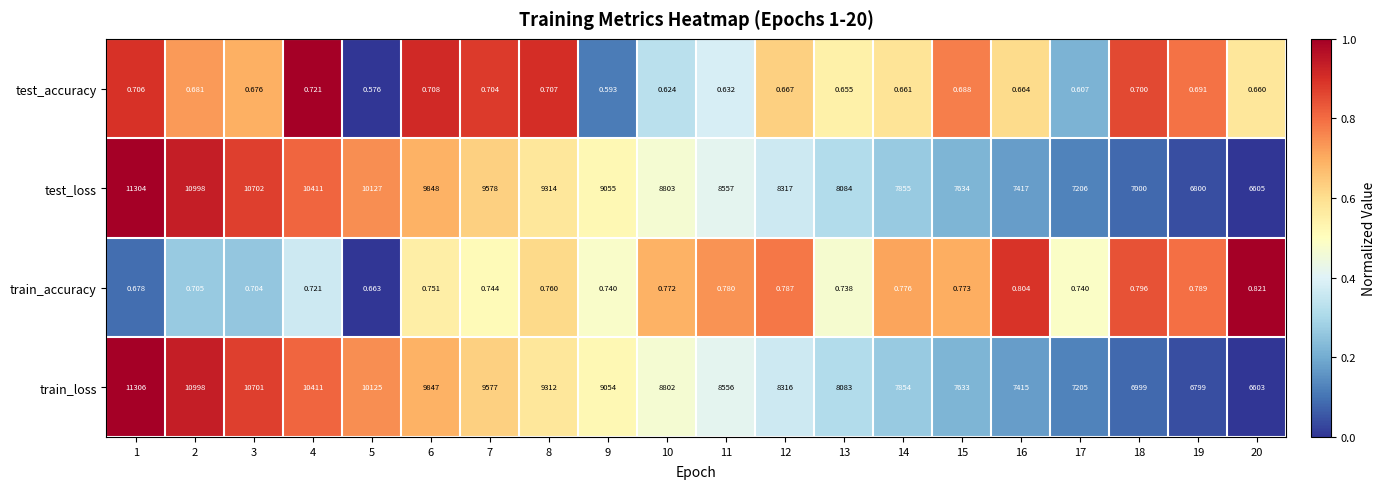

Which series has the largest total across all categories?

test_loss